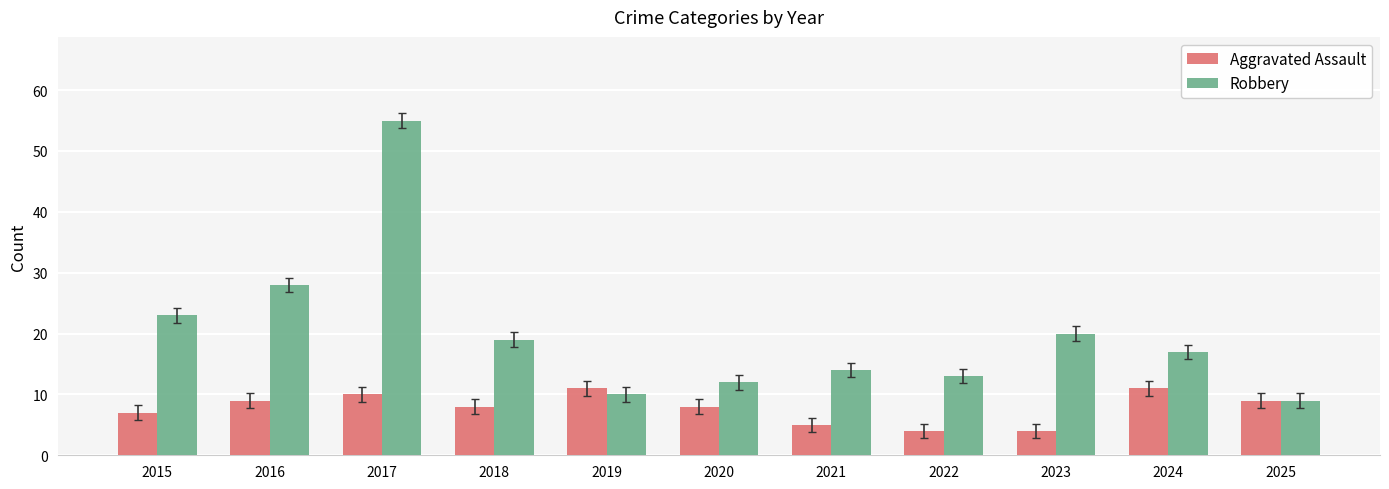

What value does the Robbery series have at 2021?

14